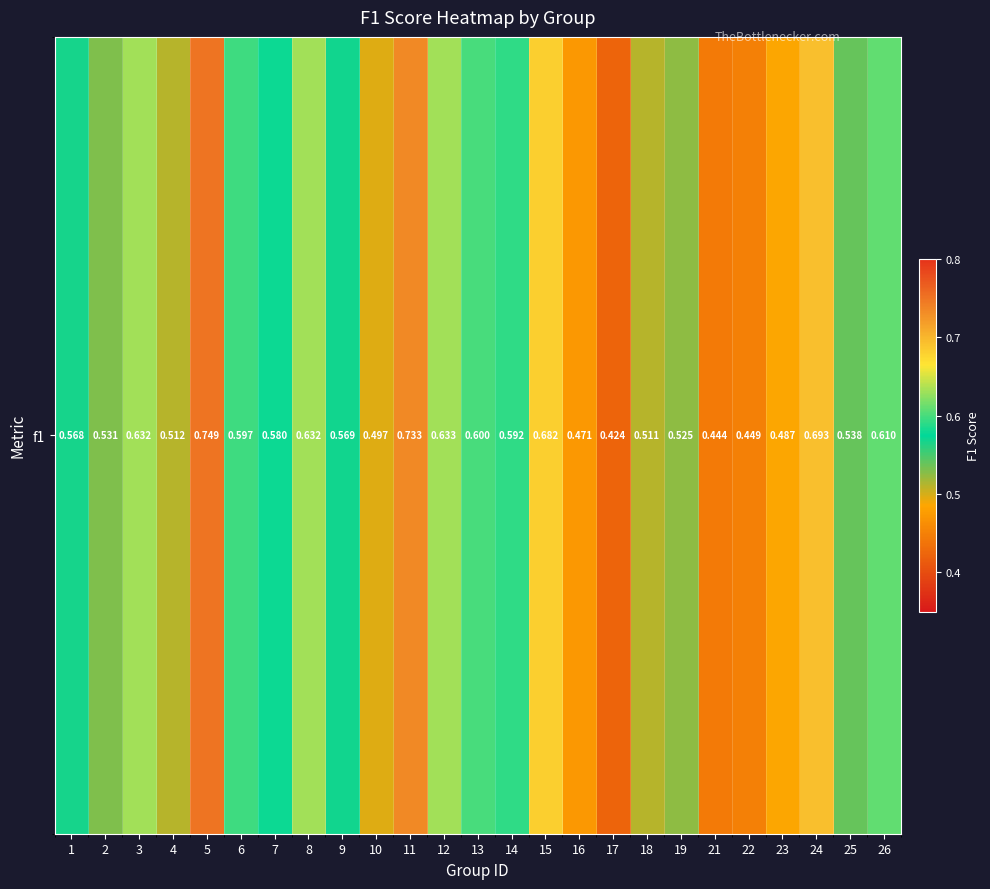

List the labels in order of value, smallest first.

17, 21, 22, 16, 23, 10, 18, 4, 19, 2, 25, 1, 9, 7, 14, 6, 13, 26, 8, 3, 12, 15, 24, 11, 5